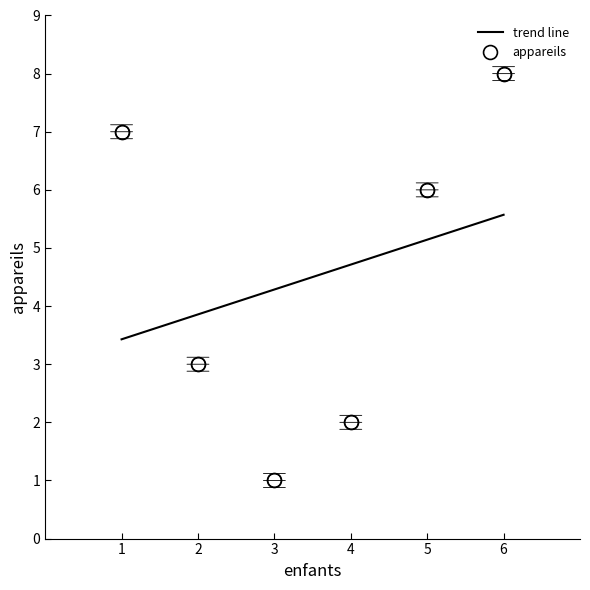

The value at 2 is 5. True or false?

False